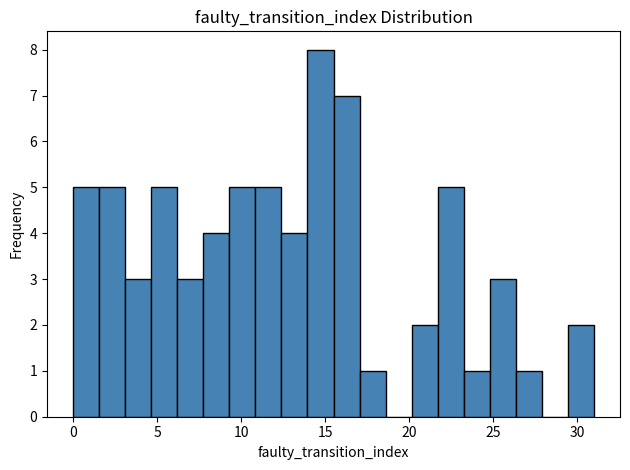

Read against the x-axis, roughly where is the centre of the tallest bar?

14.5